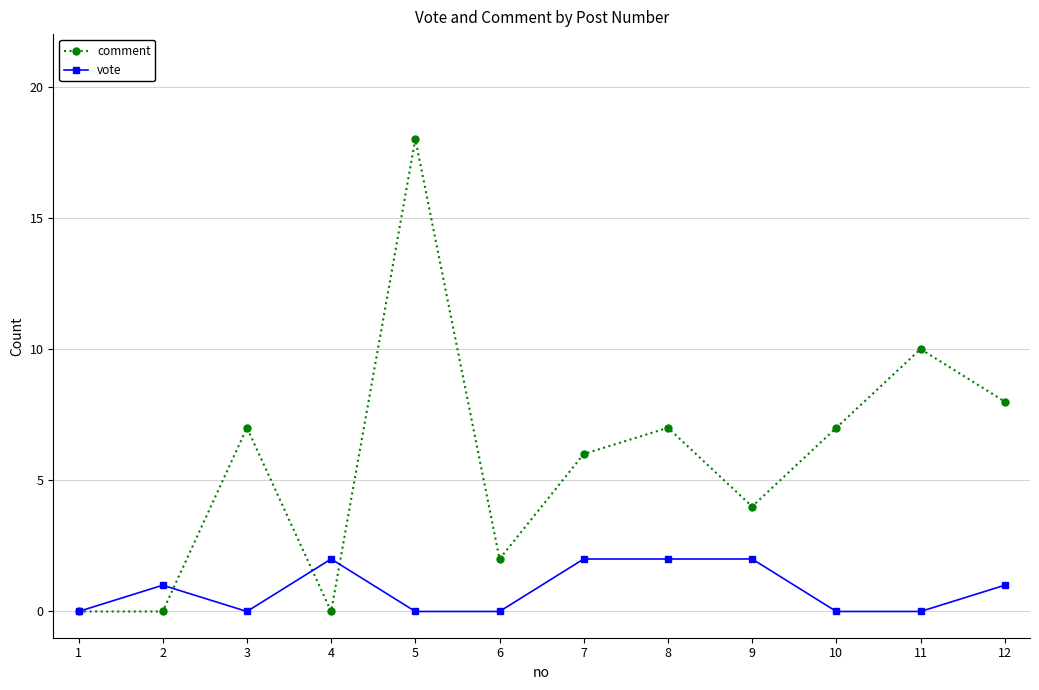

At how many categories does at least one series exceed 17?

1